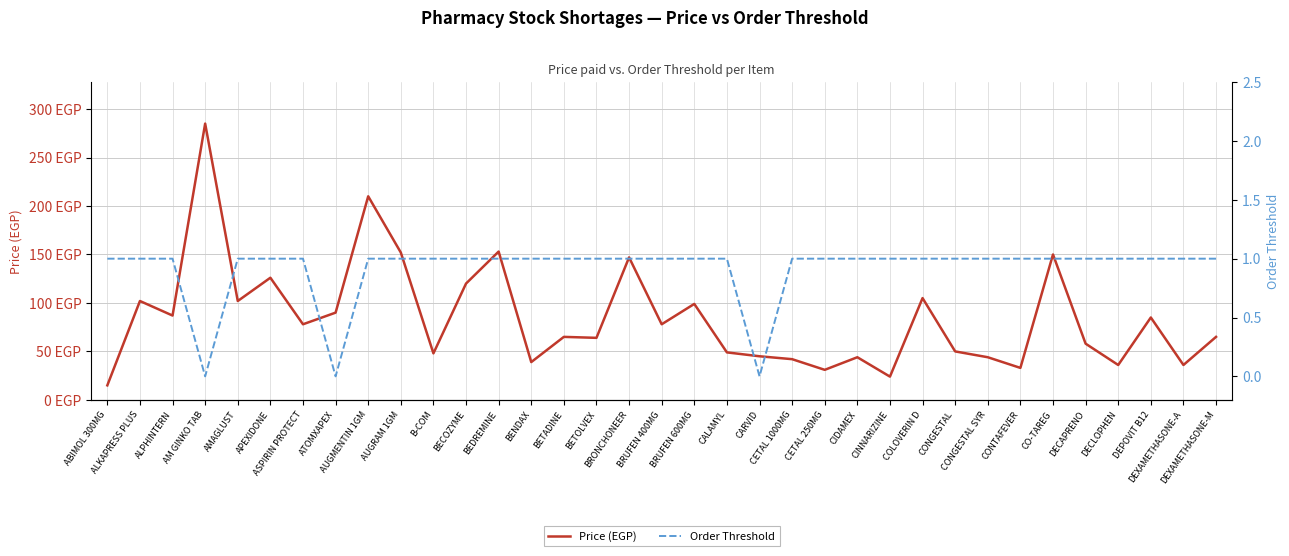

Reading left to right, list all the values displayed in this chart.

Price (EGP): ABIMOL 300MG=15	ALKAPRESS PLUS=102	ALPHINTERN=87	AM GINKO TAB=285	AMAGLUST=102	APEXIDONE=126	ASPIRIN PROTECT=78	ATOMXAPEX=90	AUGMENTIN 1GM=210	AUGRAM 1GM=152	B-COM=48	BECOZYME=120	BEDREMINE=153	BENDAX=39	BETADINE=65	BETOLVEX=64	BRONCHONEER=147	BRUFEN 400MG=78	BRUFEN 600MG=99	CALAMYL=49	CARVID=45	CETAL 1000MG=42	CETAL 250MG=31	CIDAMEX=44	CINNARIZINE=24	COLOVERIN D=105	CONGESTAL=50	CONGESTAL SYR=44	CONTAFEVER=33	CO-TAREG=150	DECAPRENO=58	DECLOPHEN=36	DEPOVIT B12=85	DEXAMETHASONE-A=36	DEXAMETHASONE-M=65
Order Threshold: ABIMOL 300MG=1	ALKAPRESS PLUS=1	ALPHINTERN=1	AM GINKO TAB=0	AMAGLUST=1	APEXIDONE=1	ASPIRIN PROTECT=1	ATOMXAPEX=0	AUGMENTIN 1GM=1	AUGRAM 1GM=1	B-COM=1	BECOZYME=1	BEDREMINE=1	BENDAX=1	BETADINE=1	BETOLVEX=1	BRONCHONEER=1	BRUFEN 400MG=1	BRUFEN 600MG=1	CALAMYL=1	CARVID=0	CETAL 1000MG=1	CETAL 250MG=1	CIDAMEX=1	CINNARIZINE=1	COLOVERIN D=1	CONGESTAL=1	CONGESTAL SYR=1	CONTAFEVER=1	CO-TAREG=1	DECAPRENO=1	DECLOPHEN=1	DEPOVIT B12=1	DEXAMETHASONE-A=1	DEXAMETHASONE-M=1